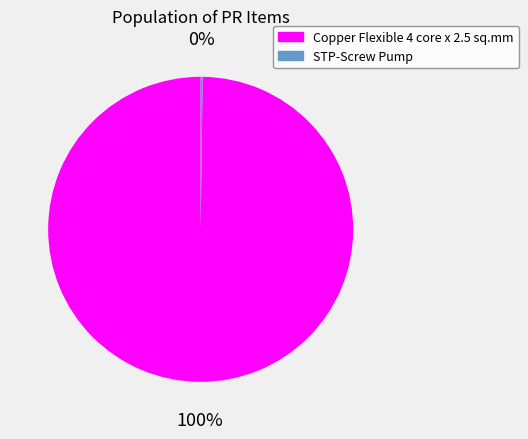

To the nearest percent, what is the average slice percentage?

50%